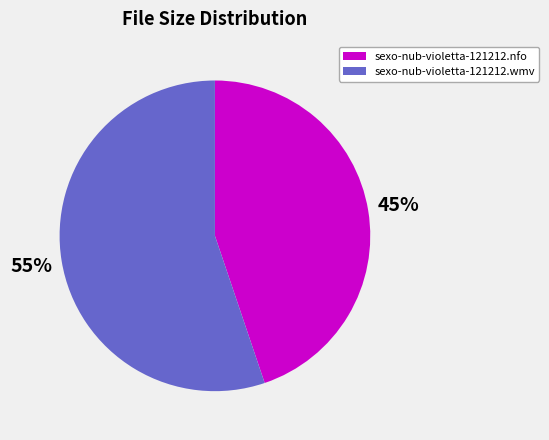

True or false: sexo-nub-violetta-121212.wmv accounts for 64% of the total.

False